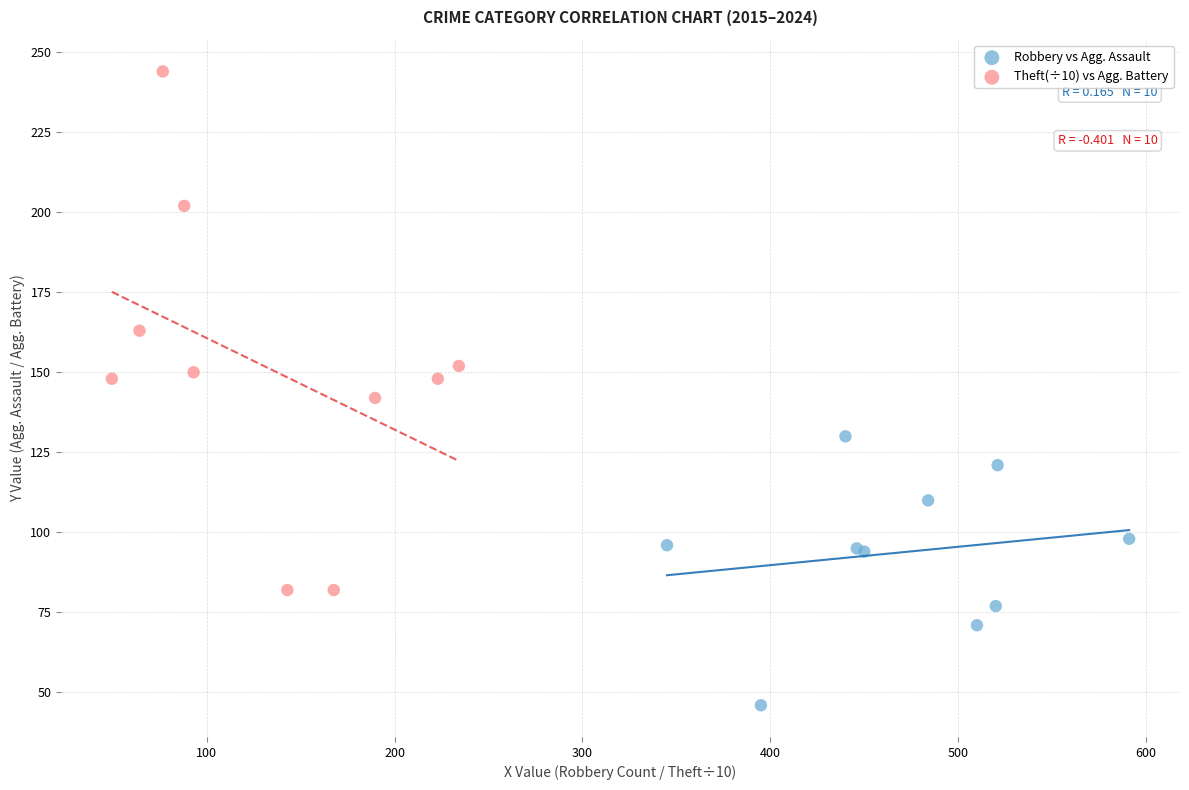

Which series has the widest spread of Y values?

Theft(÷10) vs Agg. Battery